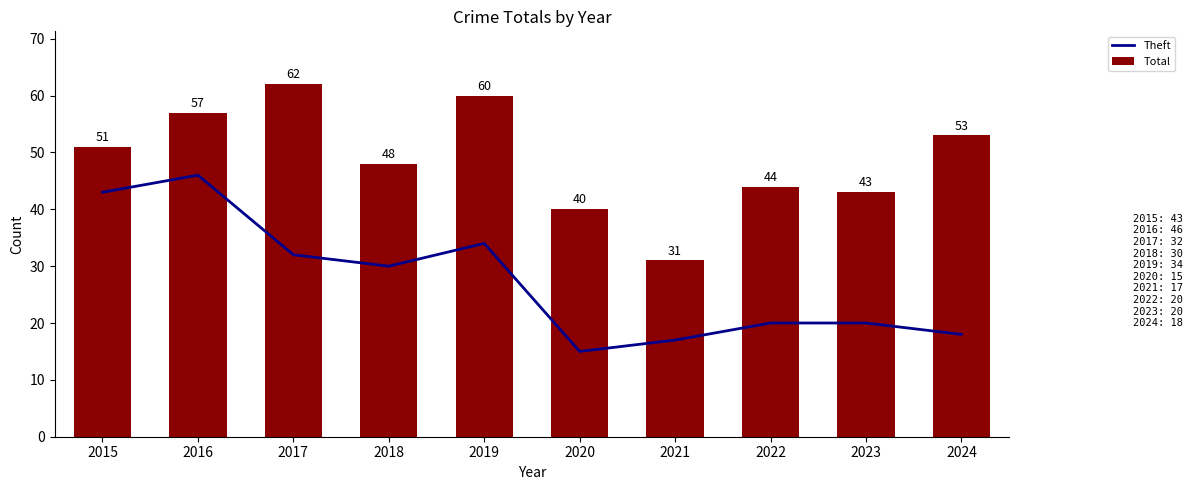

What is the sum of the Theft values at 2019 and 2020?

49